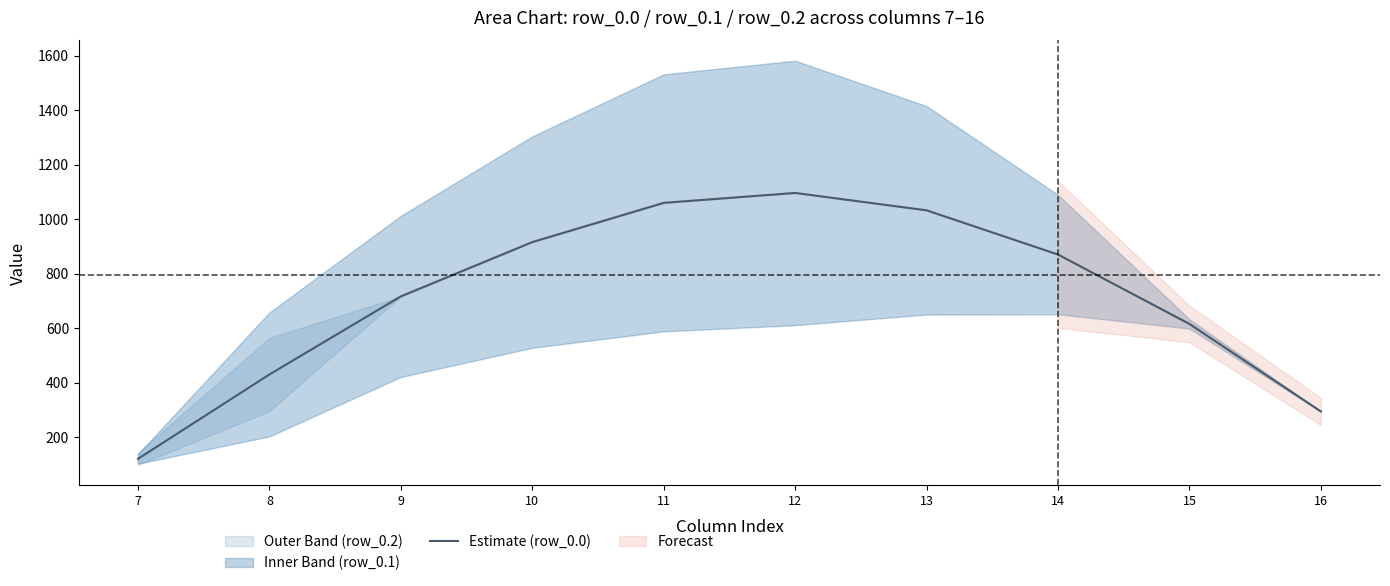

Which category has the highest value across all series?

12